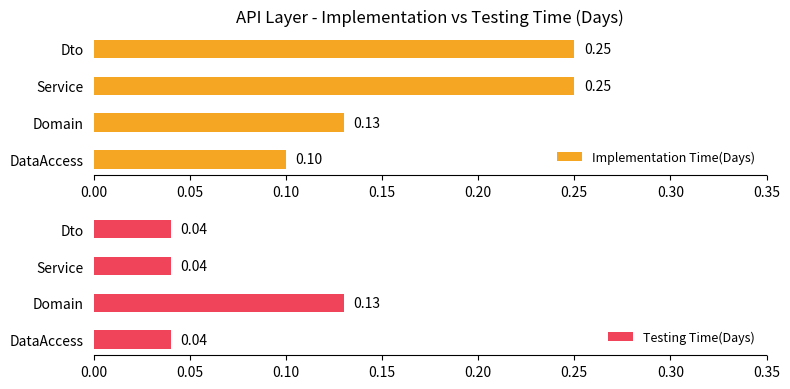

At how many categories does at least one series exceed 0?

4